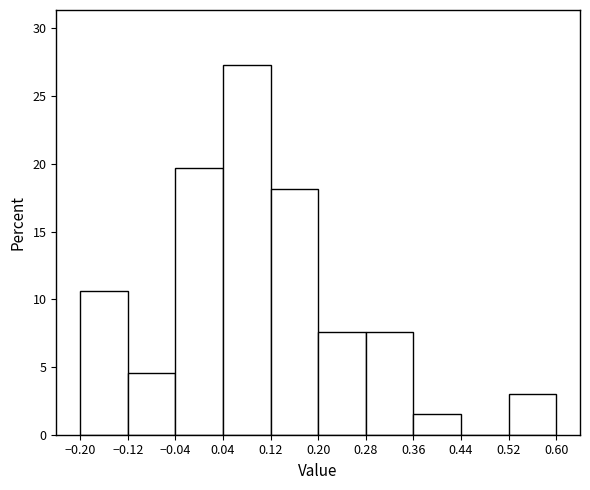

What is the height of the bar covering -0.04 to 0.04 on the x-axis? The values are not printed on the chart, so give them approximately, as read against the axis.

19.5